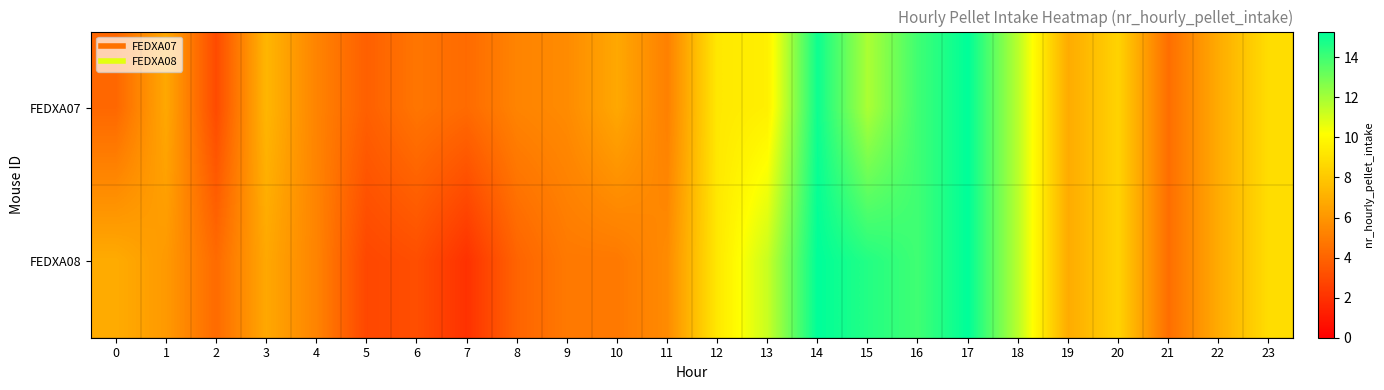

Which series has the largest total across all categories?

FEDXA07